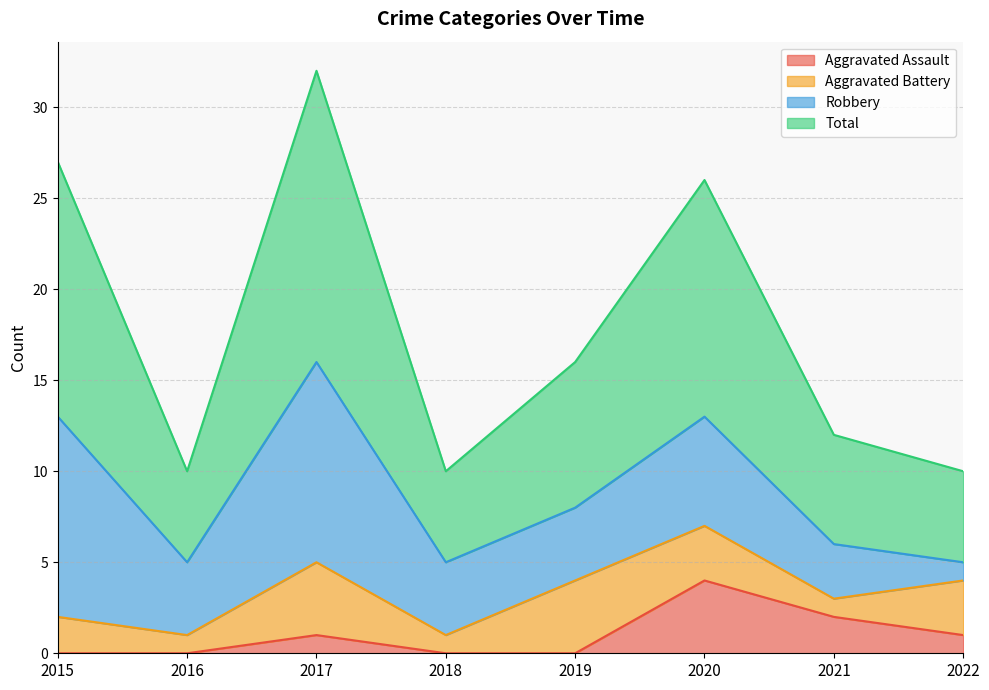

The Aggravated Assault series shows 4 at 2020. True or false?

True